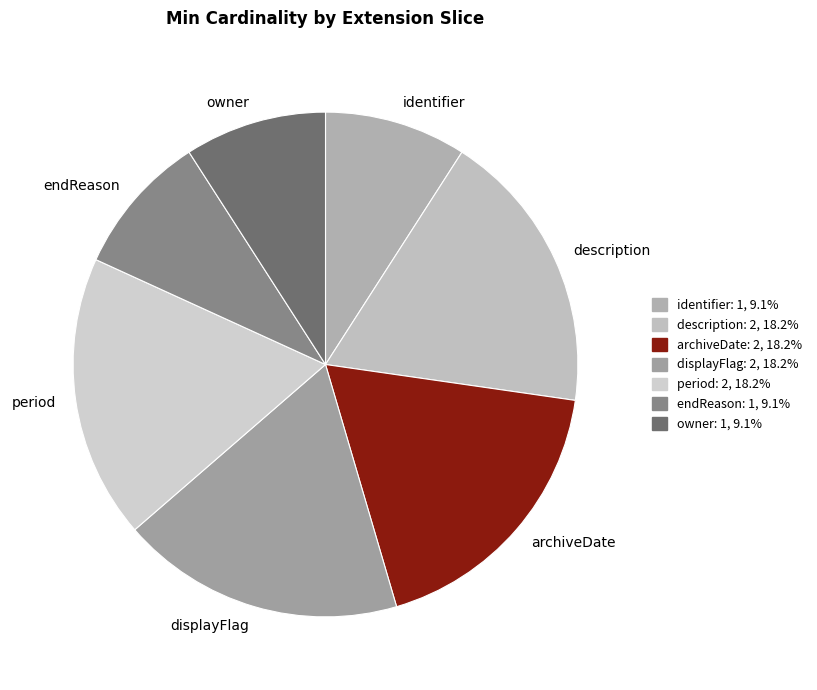

Is the sum of archiveDate and period greater than half?

No